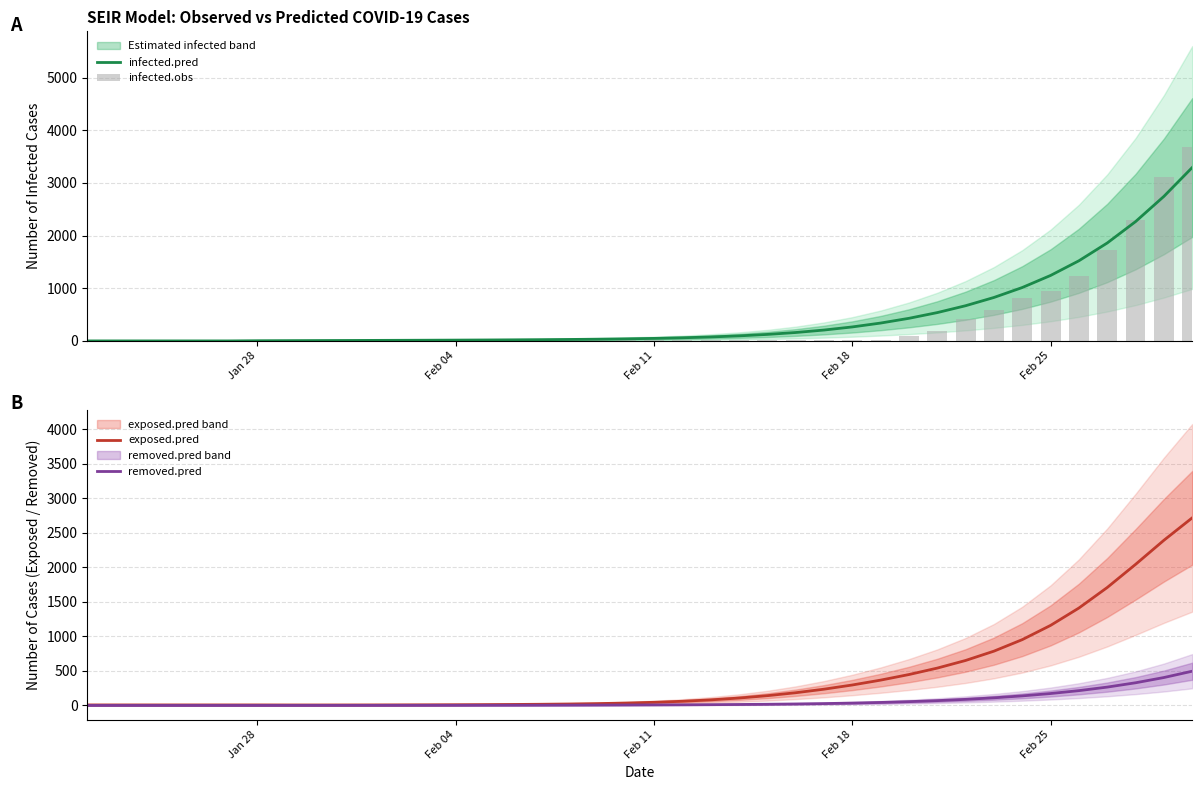

What is the highest value of the removed.pred series?

496.3